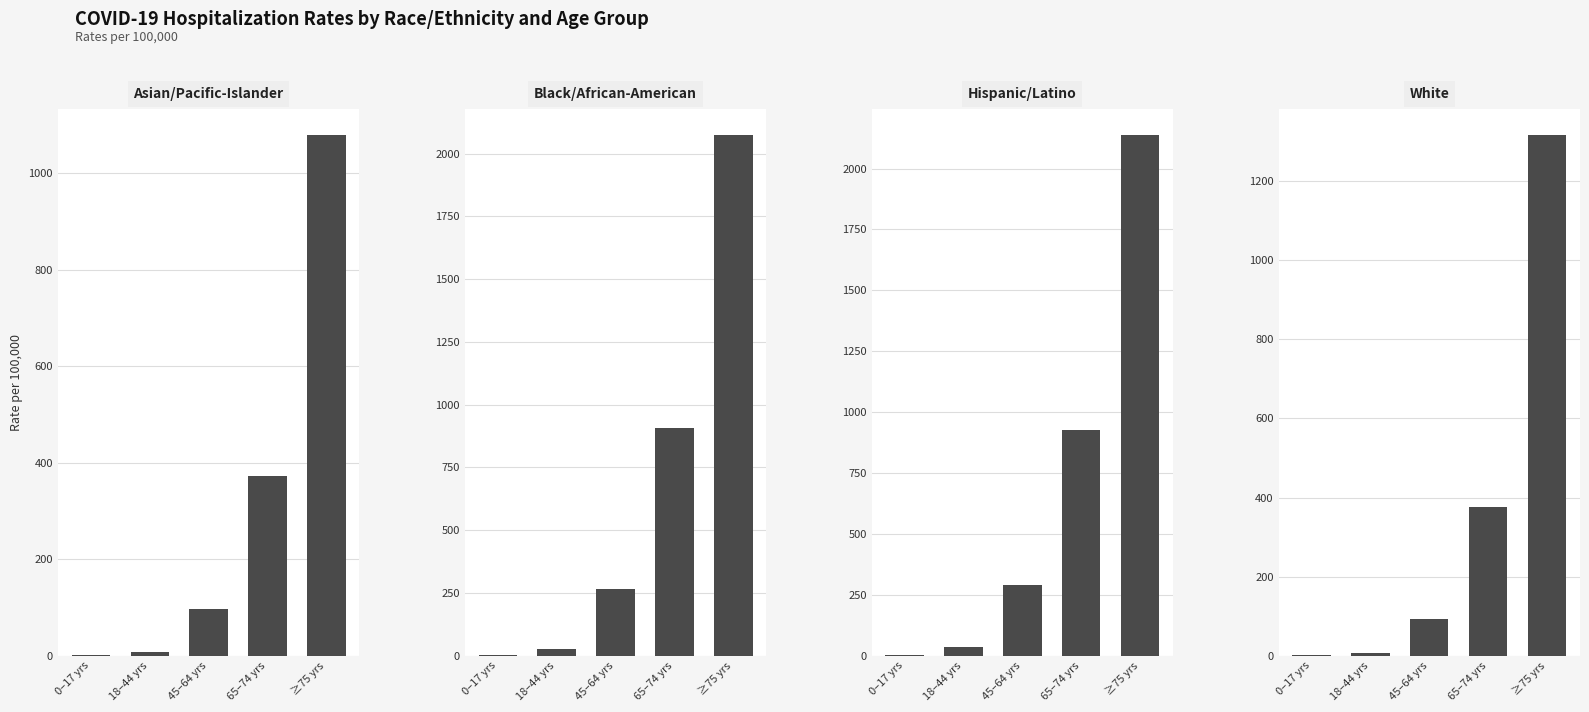

What is the average value of the White series?

358.7